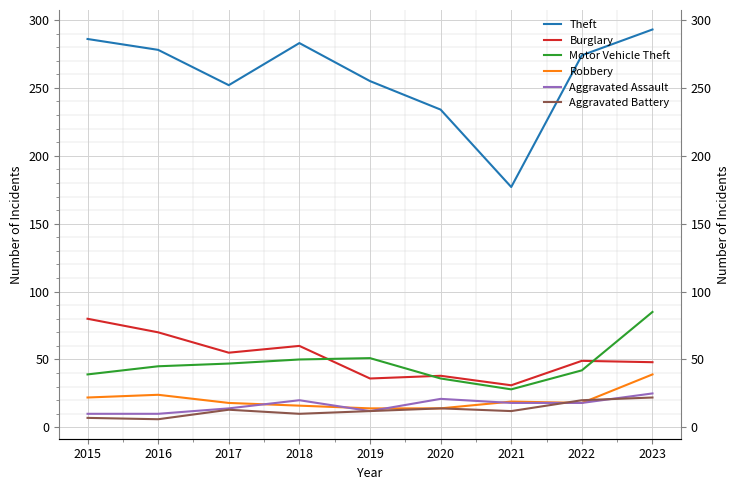

True or false: Aggravated Battery and Theft intersect in this chart.

False